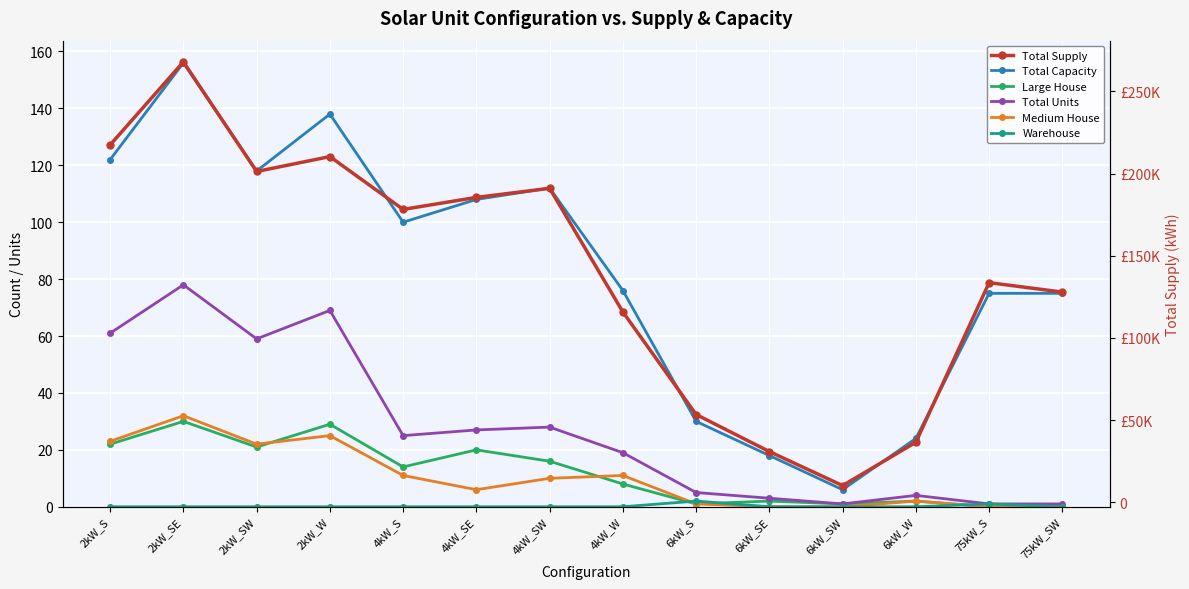

What is the sum of all Total Units values?

381.0